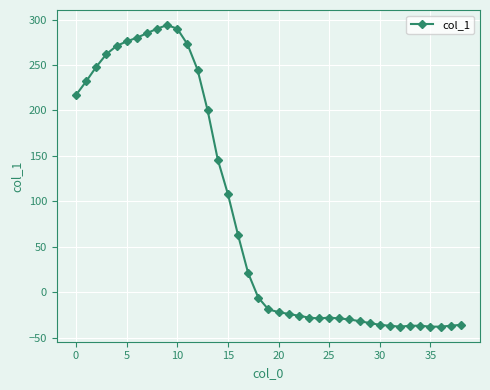

What is the value of the 10th point from the left?

294